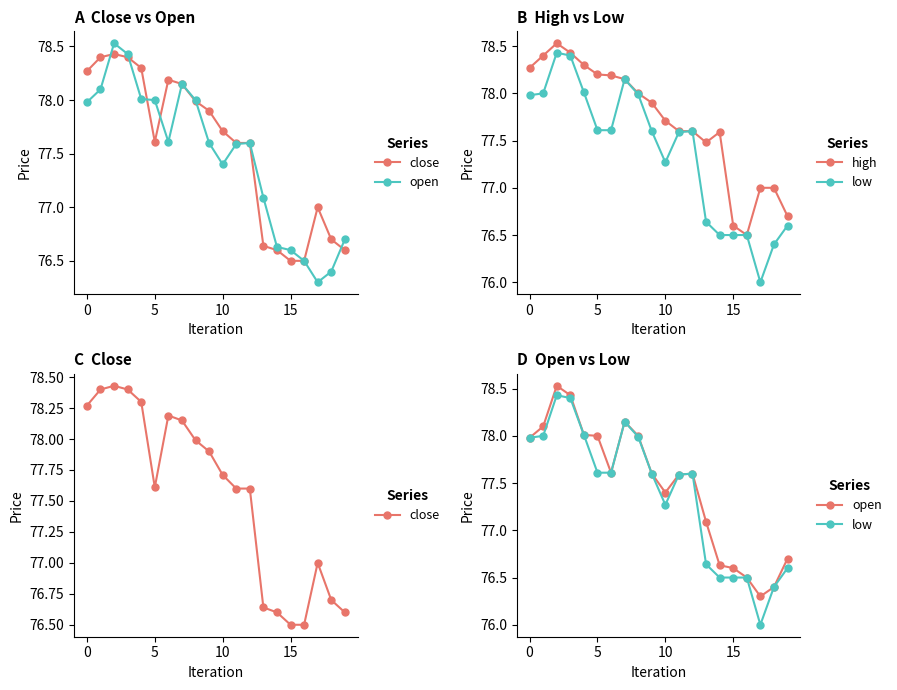

At how many categories does at least one series exceed 76?

20